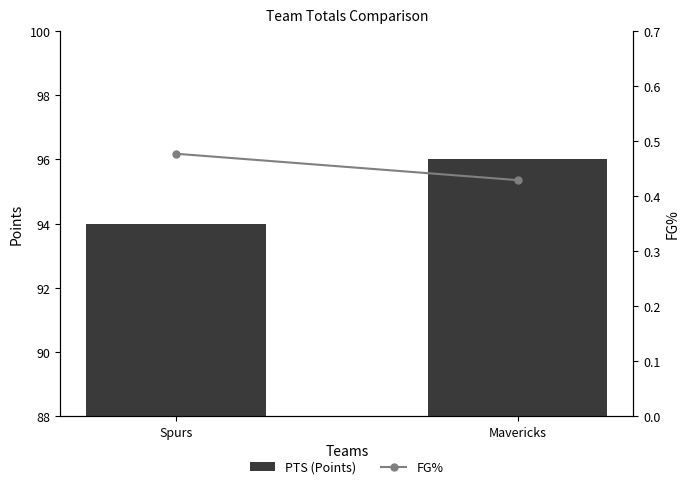

At which category is the sum across all series the highest?

Mavericks